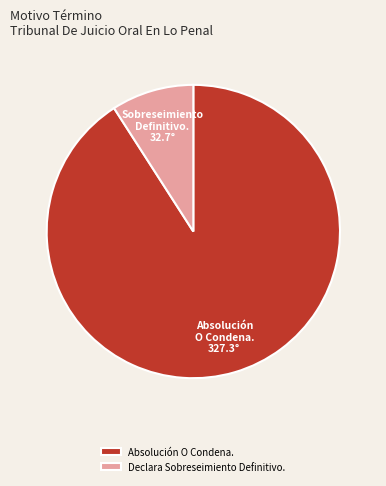

Does Absolución O Condena. represent more than half of the total?

Yes